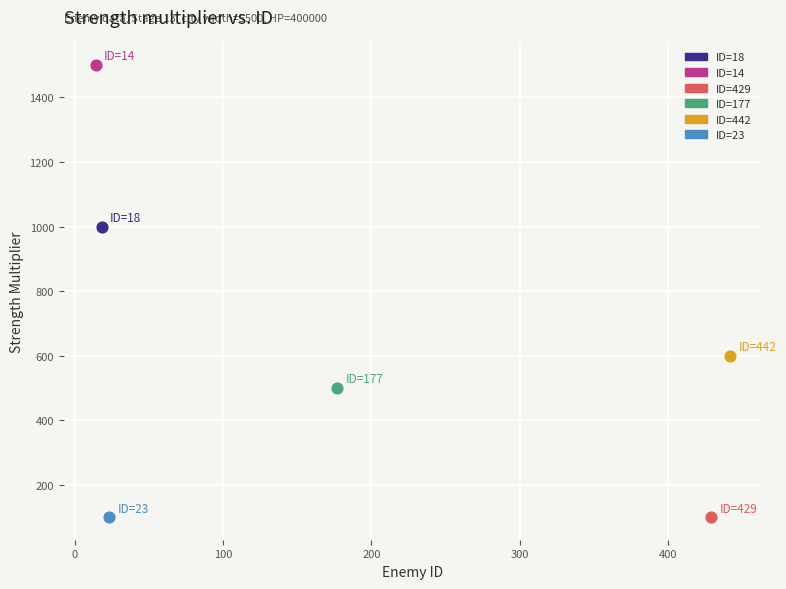

What are all the series names shown in the legend?

ID=18, ID=14, ID=429, ID=177, ID=442, ID=23